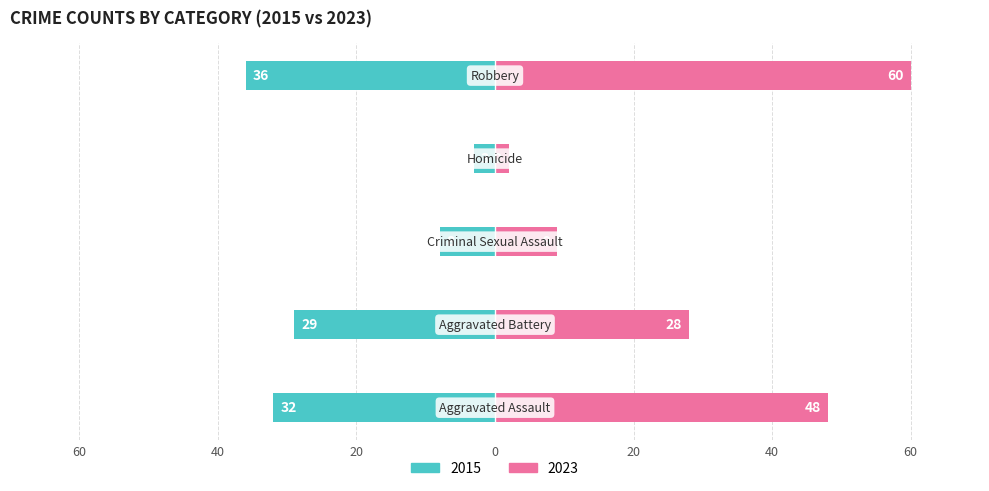

What is the label of the 5th bar from the right?

Aggravated Assault